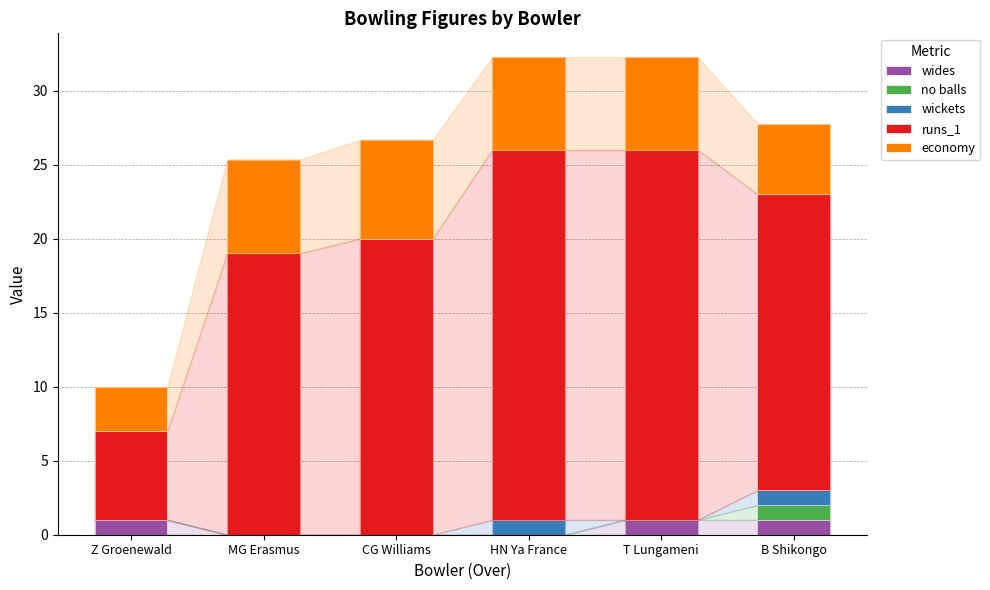

What is the total value across all series at CG Williams?

26.7